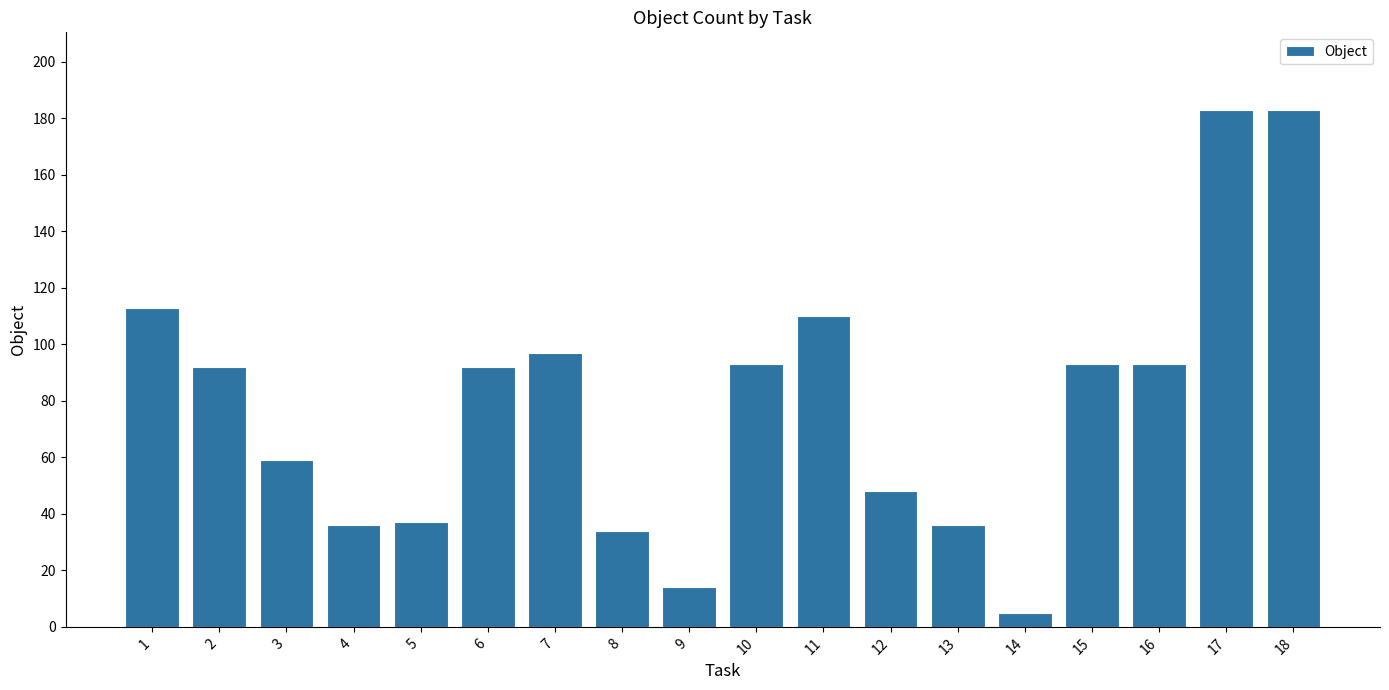

What is the maximum value shown in the chart?

183